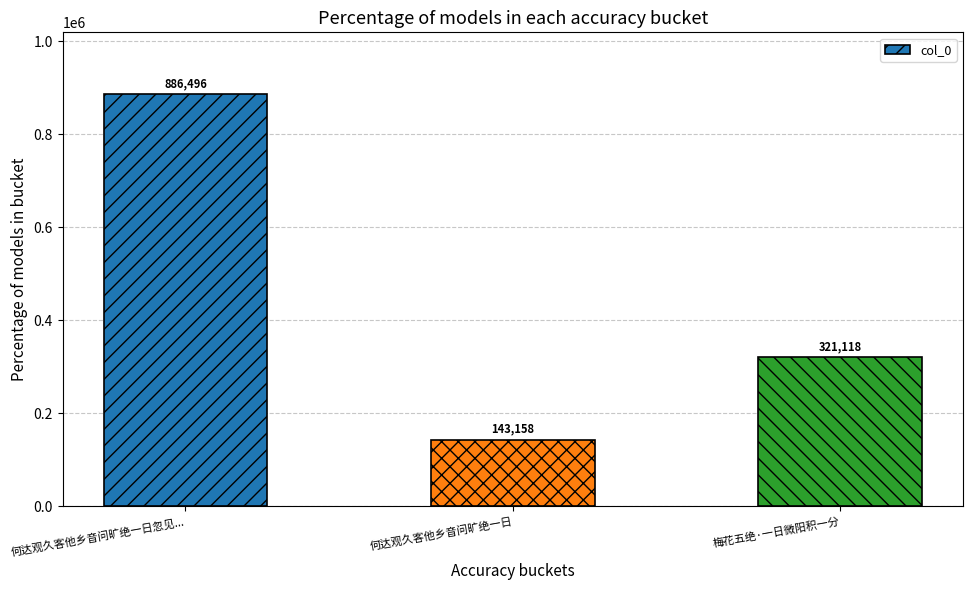

At which label is the value closest to 514827?

梅花五绝·一日微阳积一分